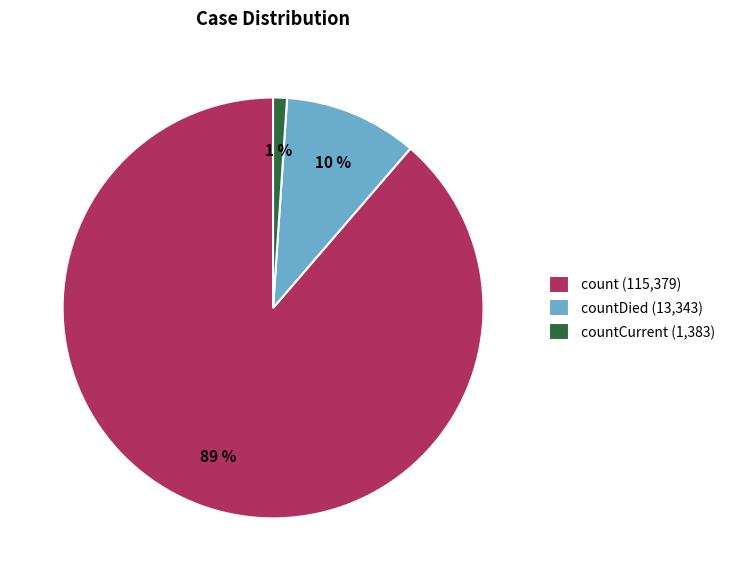

How many slices are in this pie chart?

3